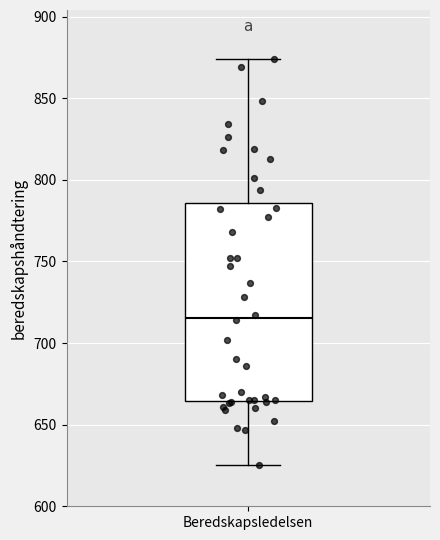

Read this box plot against the y-axis: the position of the median line, the range covered by the box, and the ends of both whiskers. The values are not printed on the chart, so give them approximately, as read against the axis.

median 715, box 665 to 785, whiskers 625 to 875